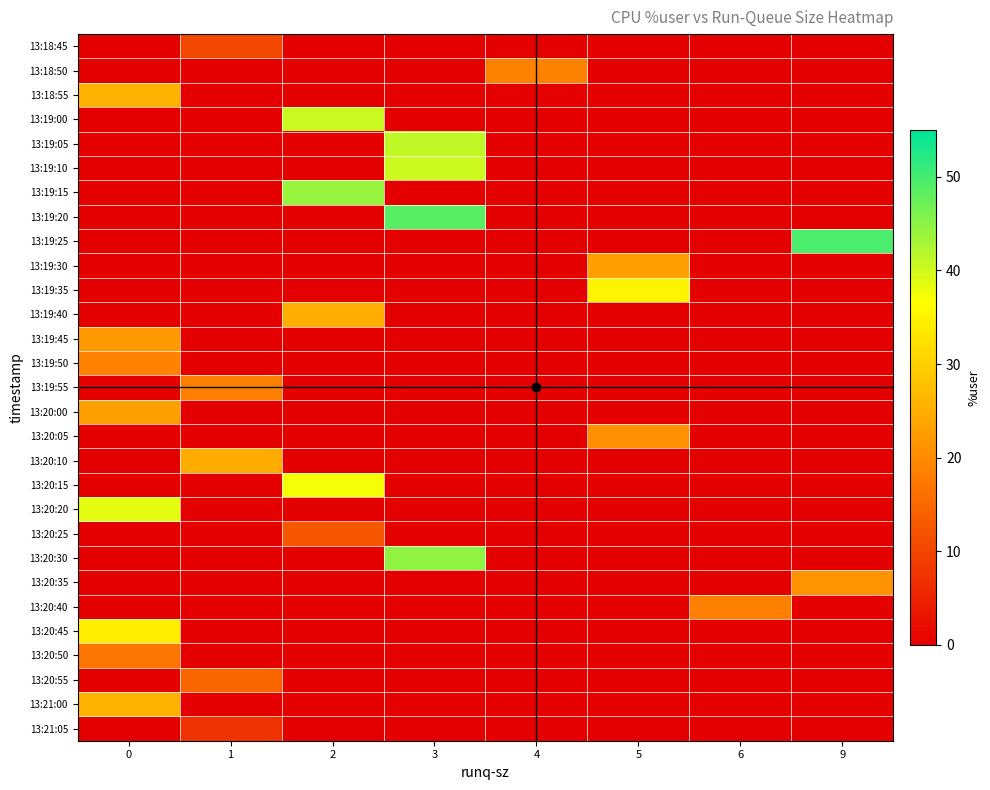

List the series in order of their peak value, lowest first.

13:21:05, 13:18:45, 13:20:25, 13:20:55, 13:20:50, 13:19:55, 13:20:40, 13:18:50, 13:19:50, 13:20:05, 13:20:35, 13:19:45, 13:20:00, 13:19:30, 13:20:10, 13:19:40, 13:21:00, 13:18:55, 13:20:45, 13:19:35, 13:20:15, 13:20:20, 13:19:10, 13:19:00, 13:19:05, 13:19:15, 13:20:30, 13:19:20, 13:19:25